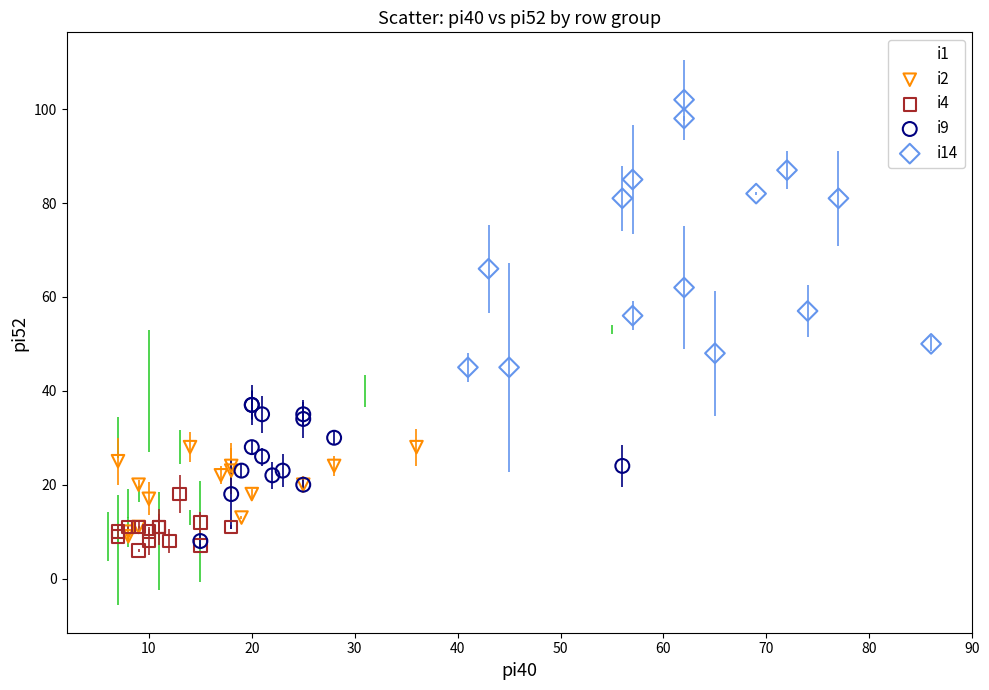

Which series reaches the maximum Y coordinate?

i14